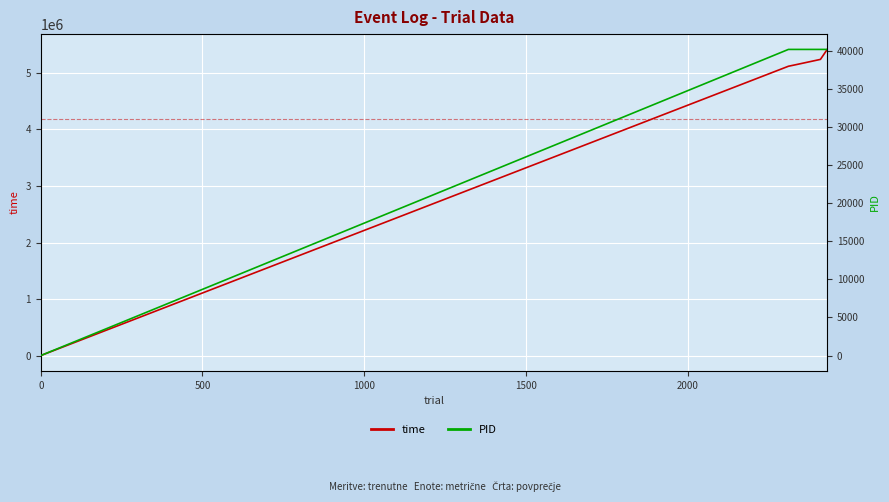

Rank the series by their maximum value, from highest to lowest.

time, PID